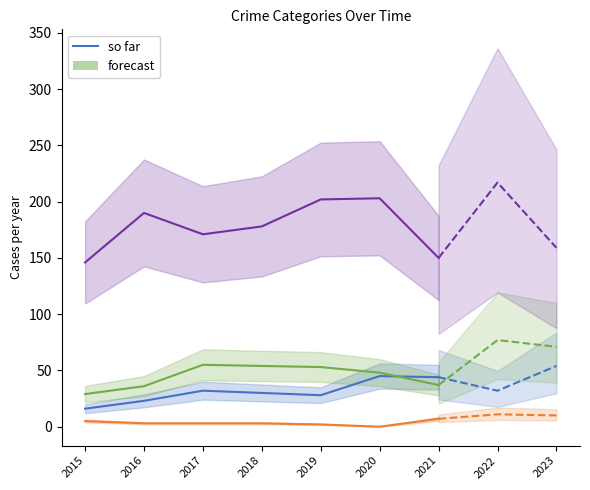

At which category is the sum across all series the highest?

2022